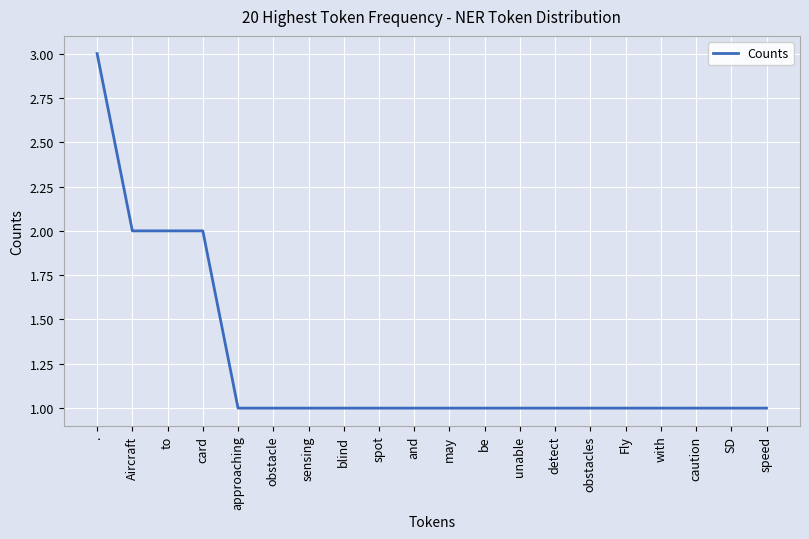

What is the ratio of the value at sensing to the value at and?

1.0